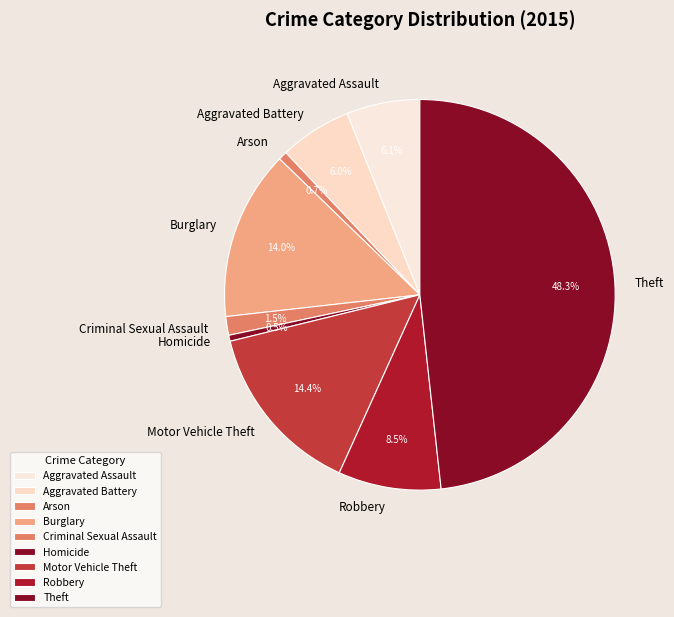

Which has a higher value, Theft or Aggravated Assault?

Theft